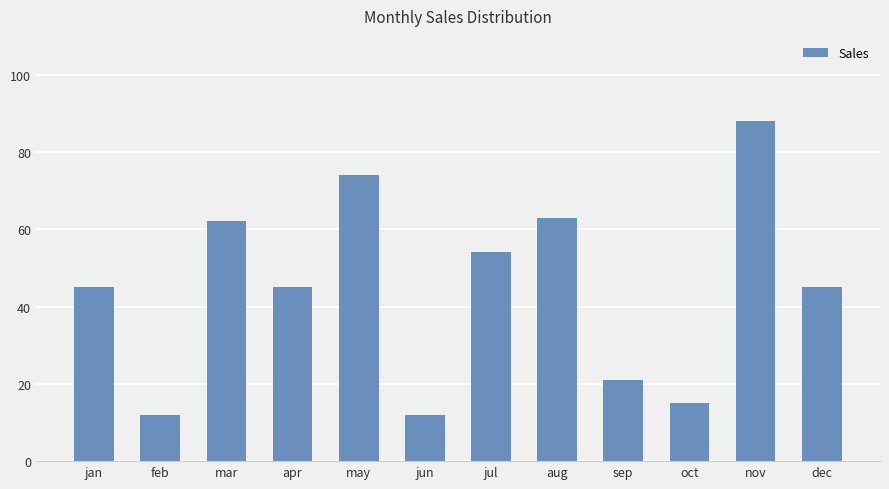

Reading left to right, transcribe all the data shown in this chart.

45	12	62	45	74	12	54	63	21	15	88	45